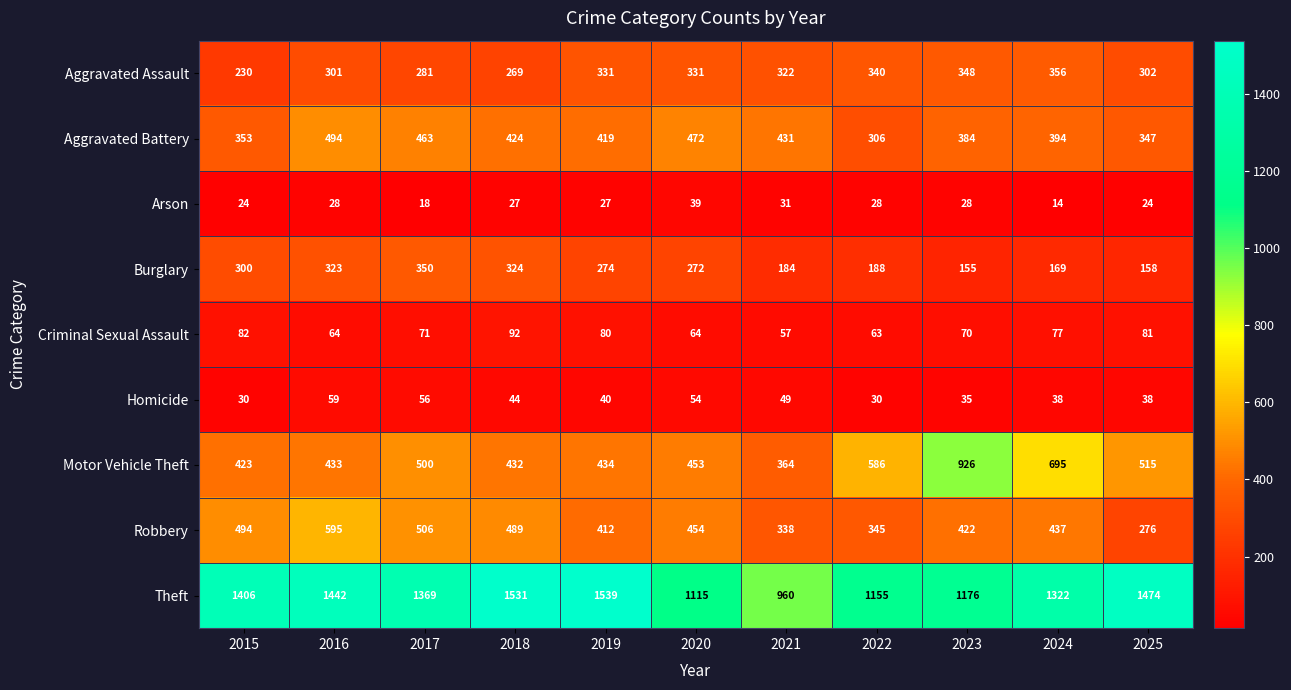

What is the difference between the Arson values at 2024 and 2016?

14